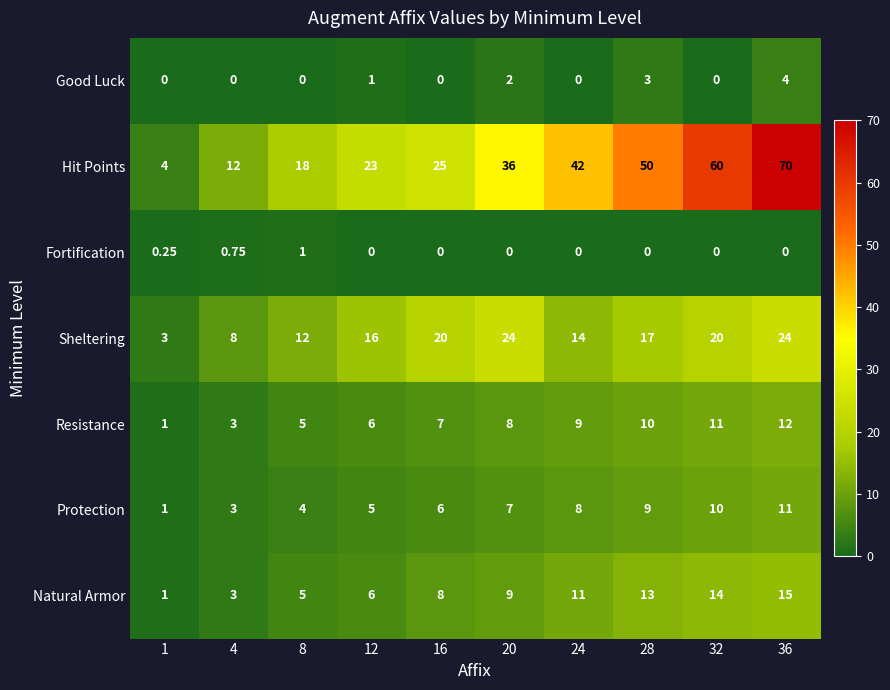

List the series in order of their peak value, lowest first.

Fortification, Good Luck, Protection, Resistance, Natural Armor, Sheltering, Hit Points